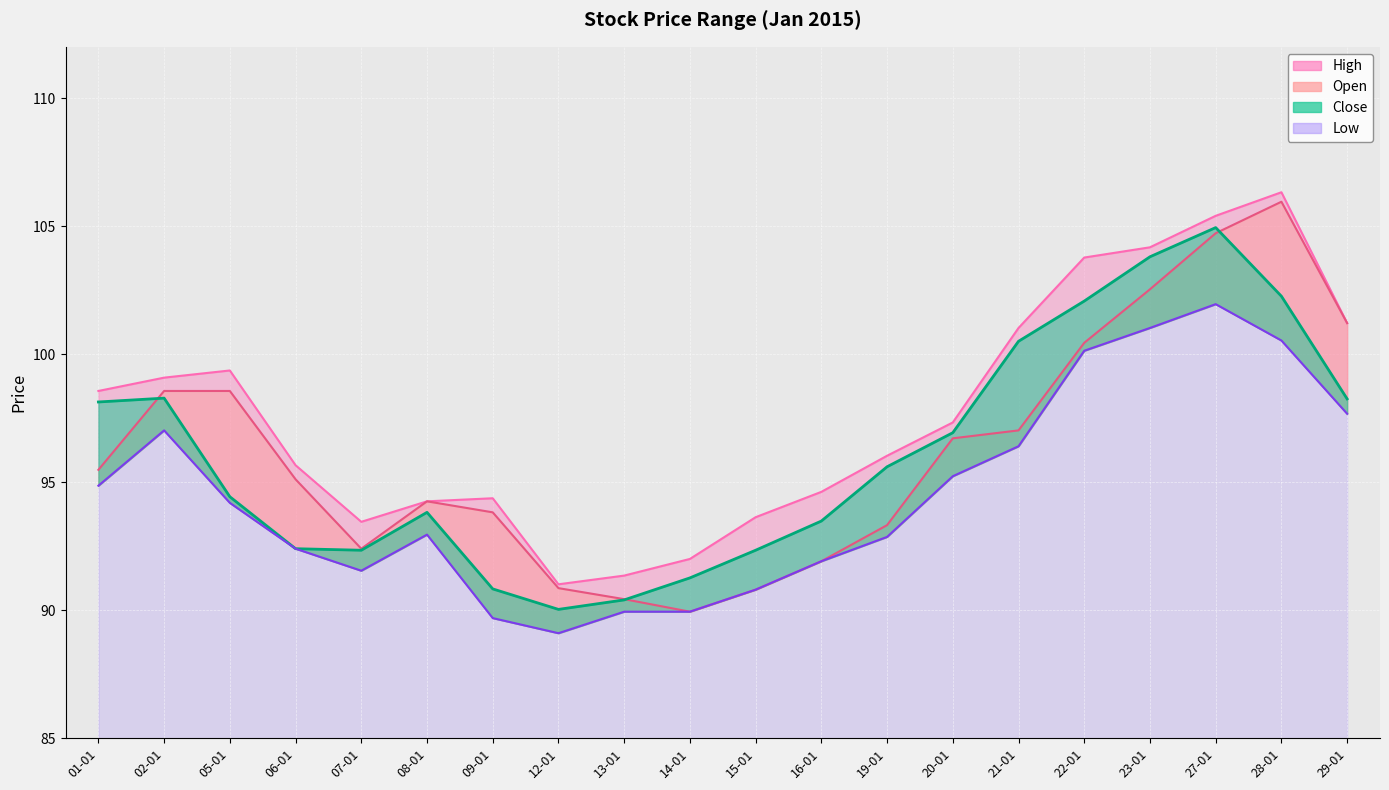

How many interior local valleys does the Close series have?

2